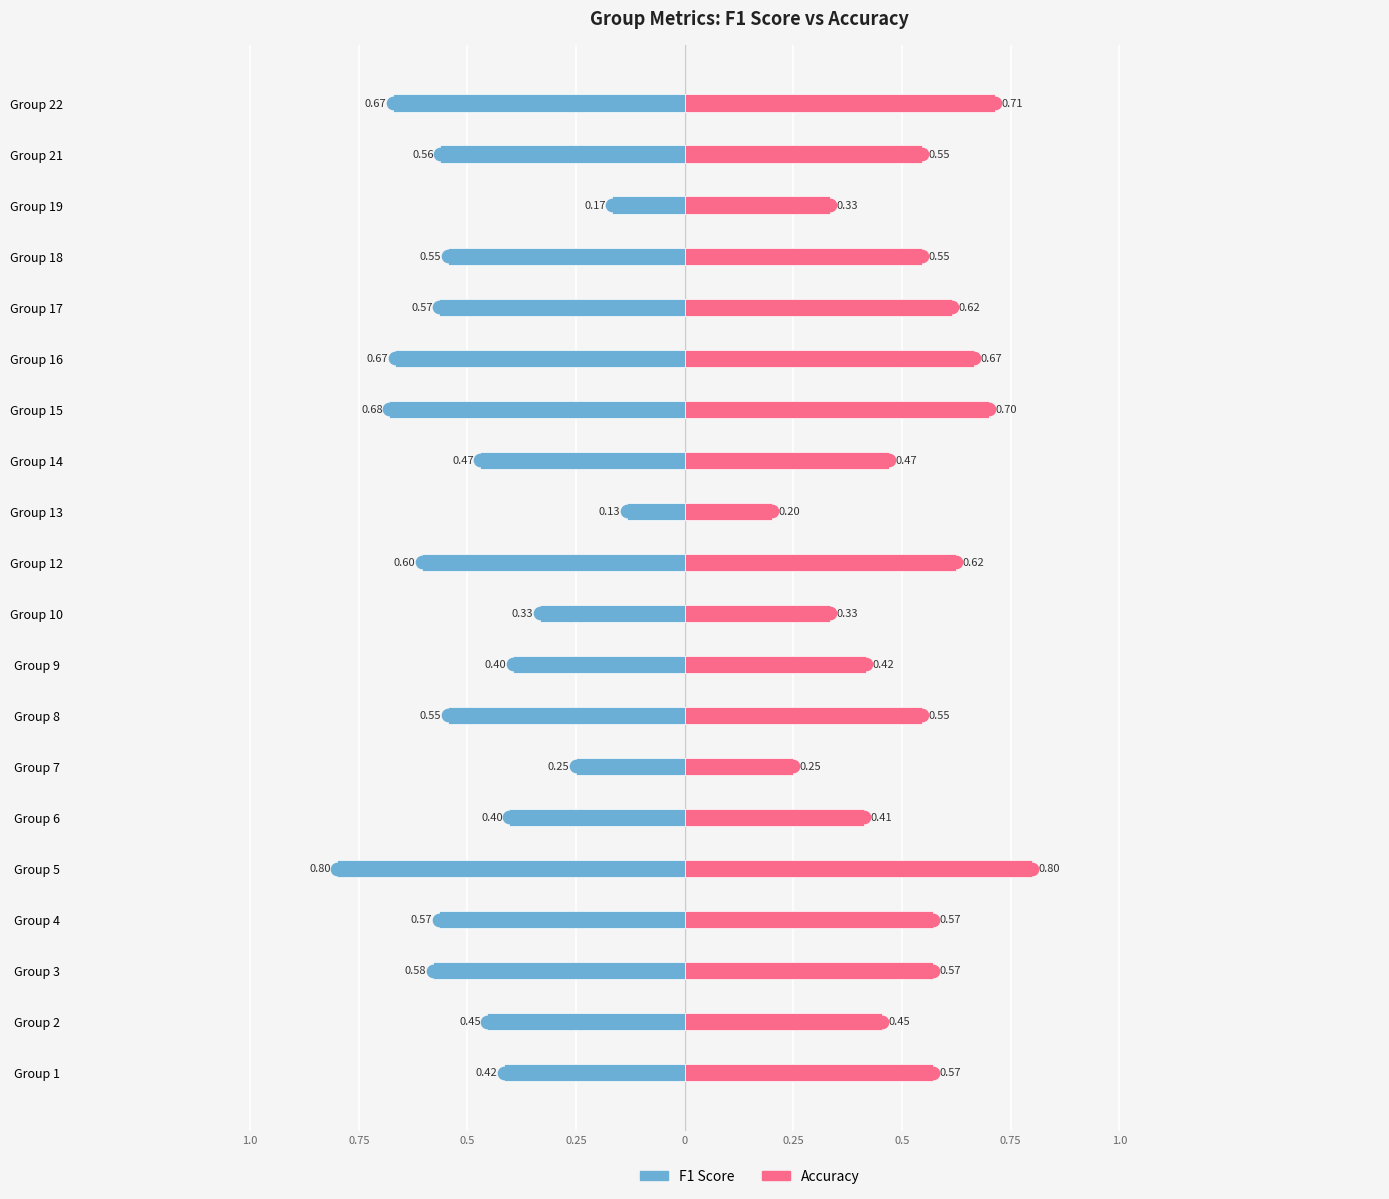

The value of f1 at Group 17 is -0.8. True or false?

False